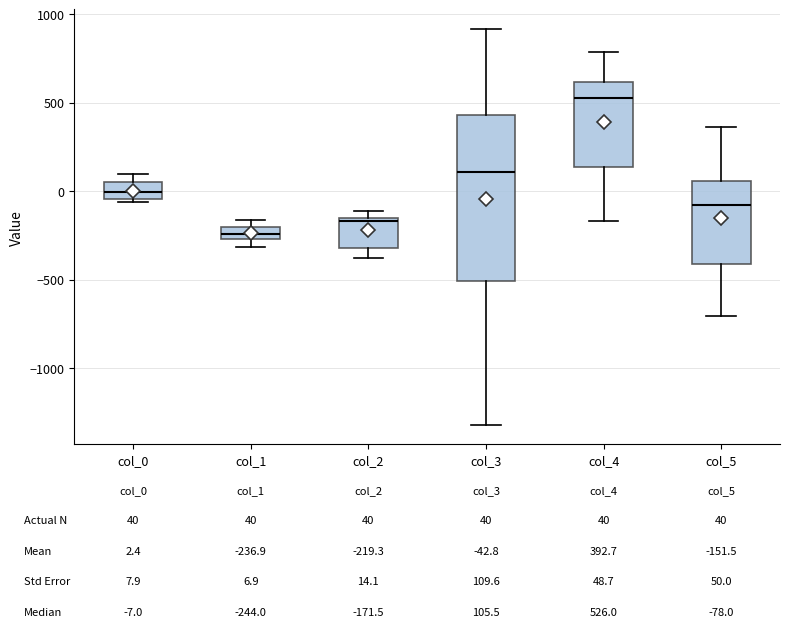

Which box is the tallest, from its lower edge to its upper edge?

col_3